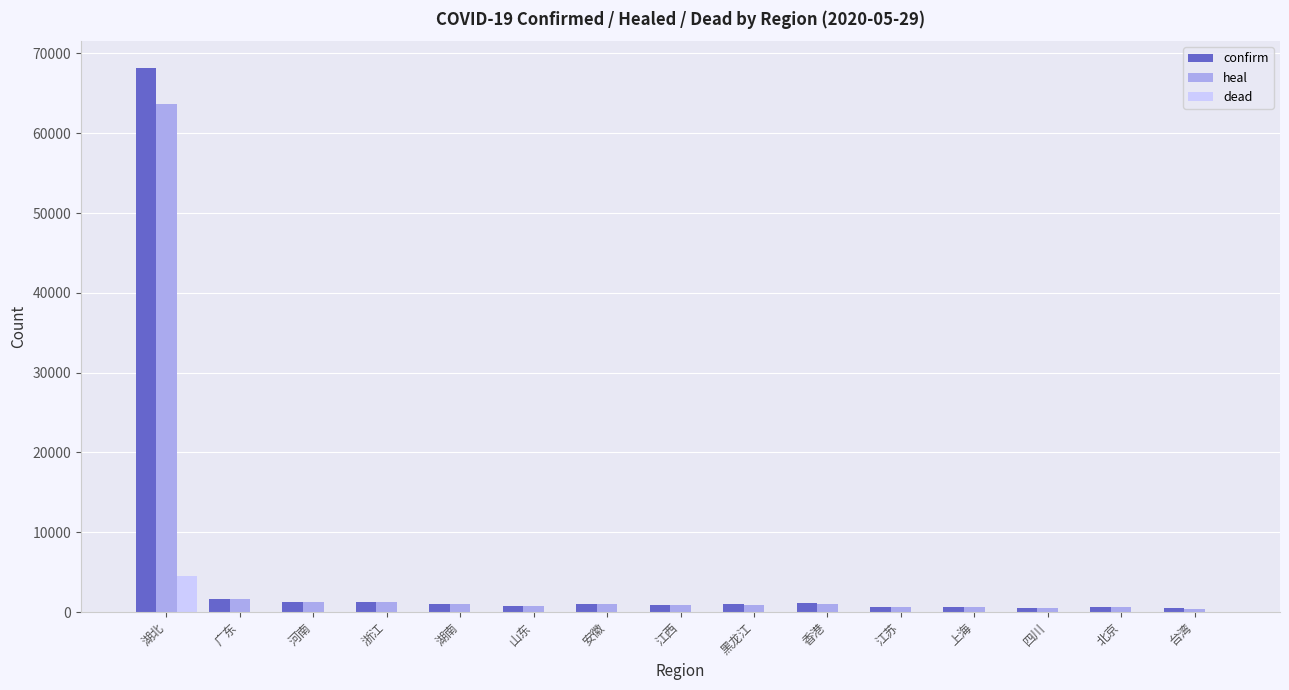

At which category is the sum across all series the highest?

湖北